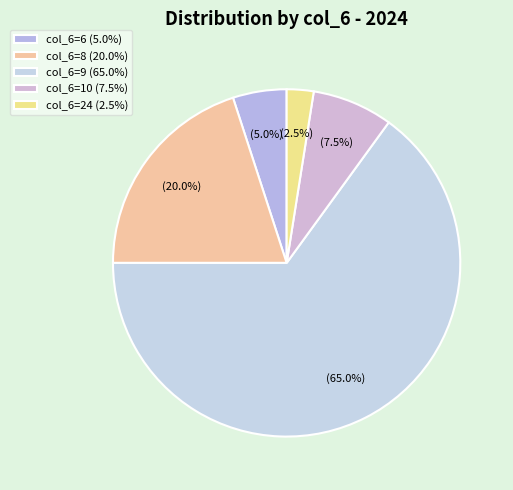

Which category has the smallest portion of the pie?

col_6=24 (2.5%)